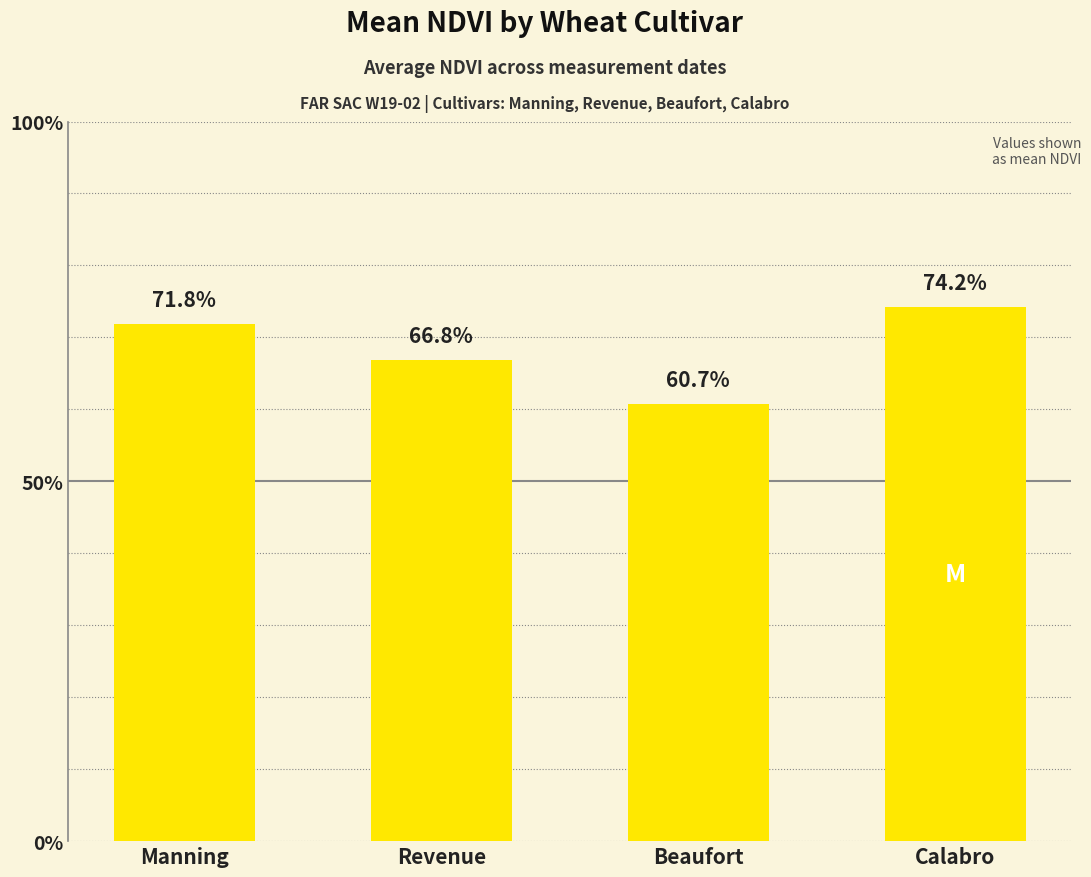

Is it true that the value at Manning is 0.7?

True